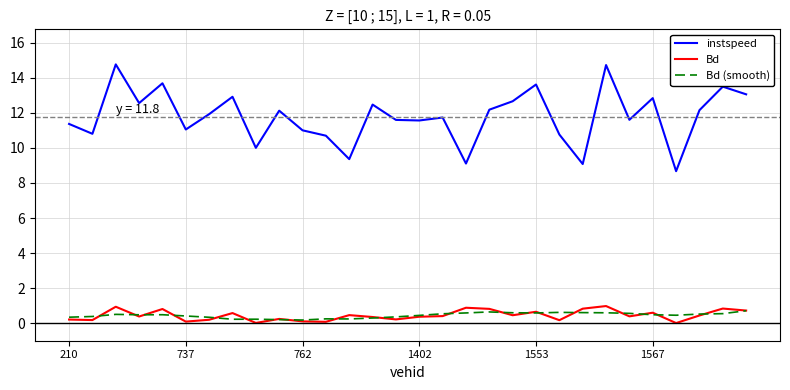

True or false: instspeed and Bd (smooth) cross at least once.

False